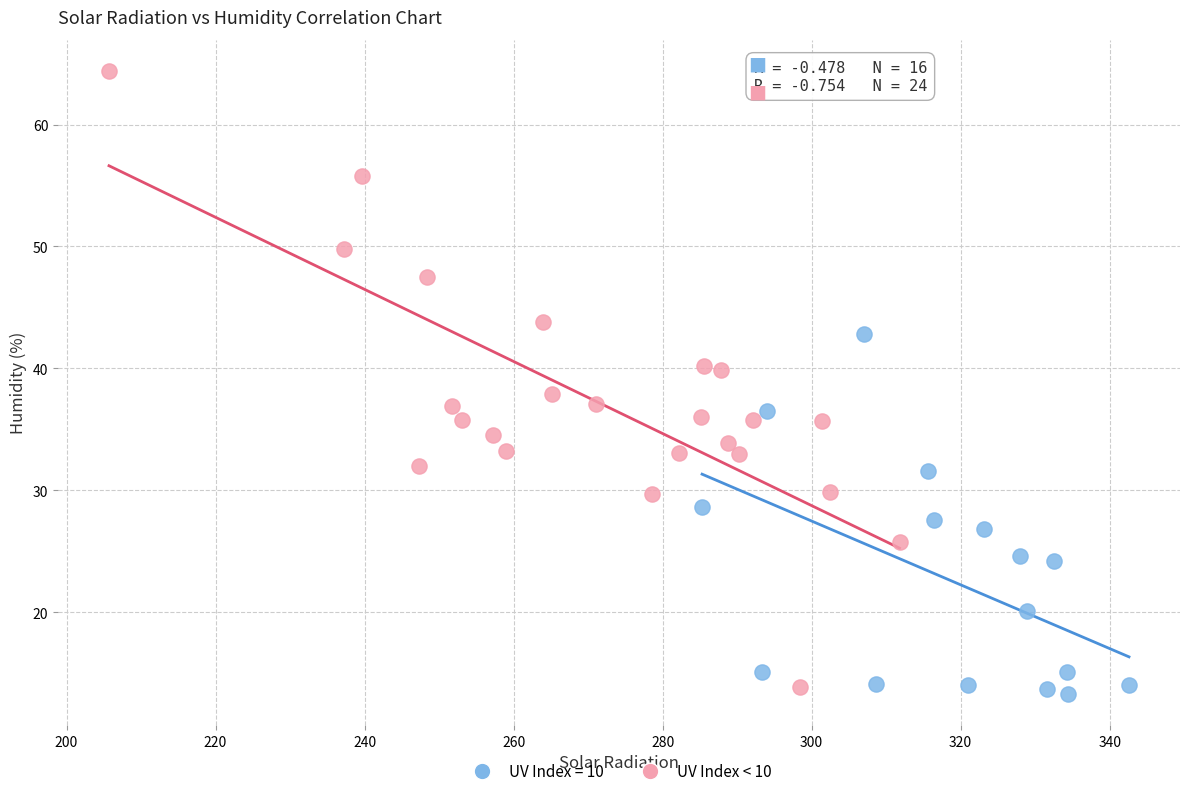

Which series has the widest spread of Y values?

UV Index < 10